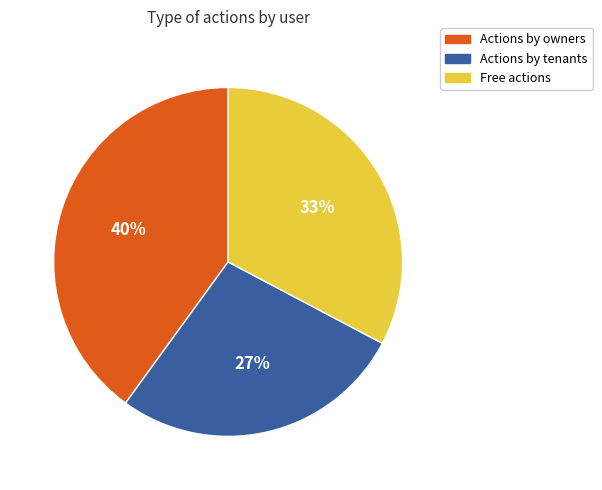

To the nearest percent, what is the average slice percentage?

33%